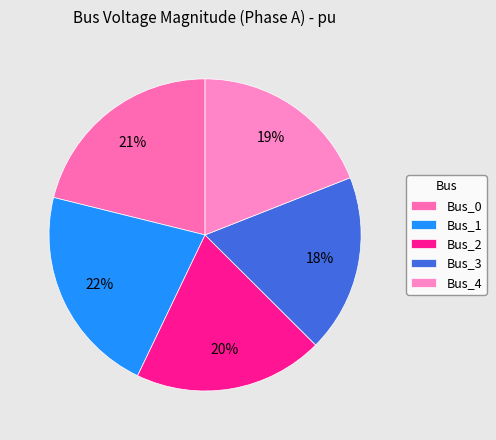

Is Bus_0 the majority of the pie?

No